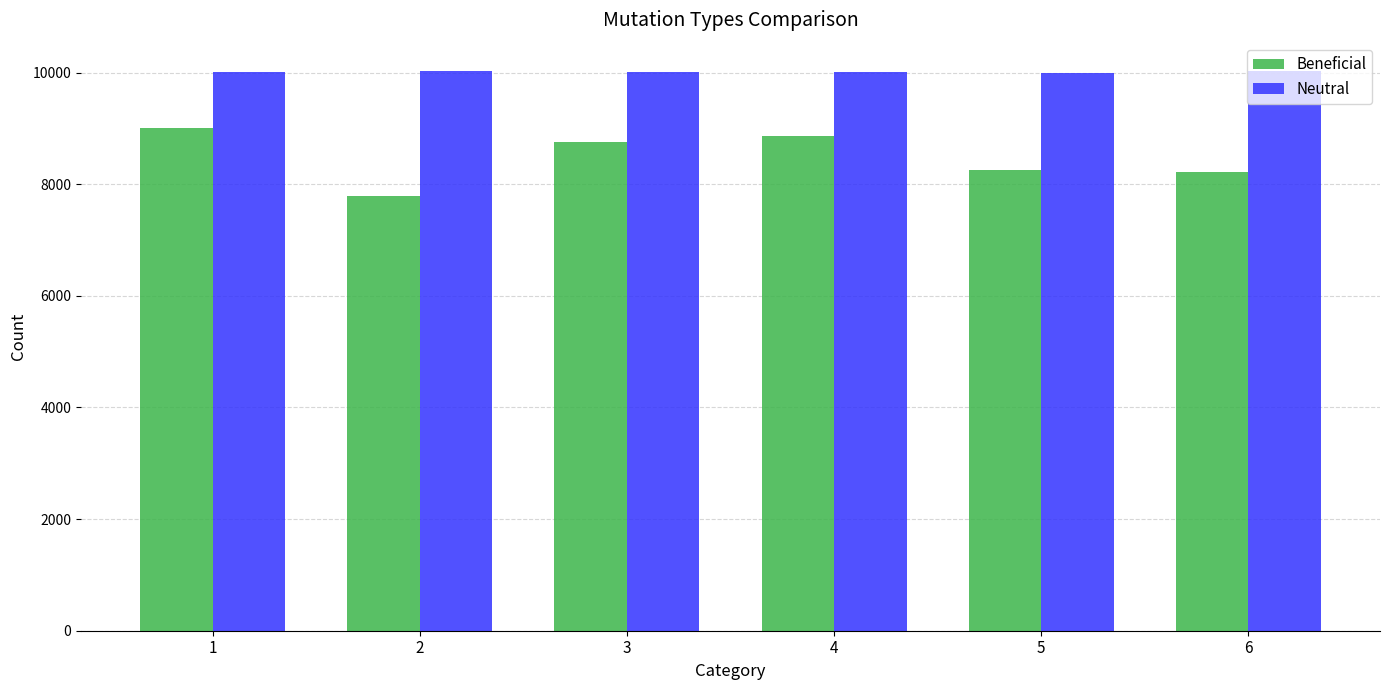

What is the sum of all Beneficial values?

50874